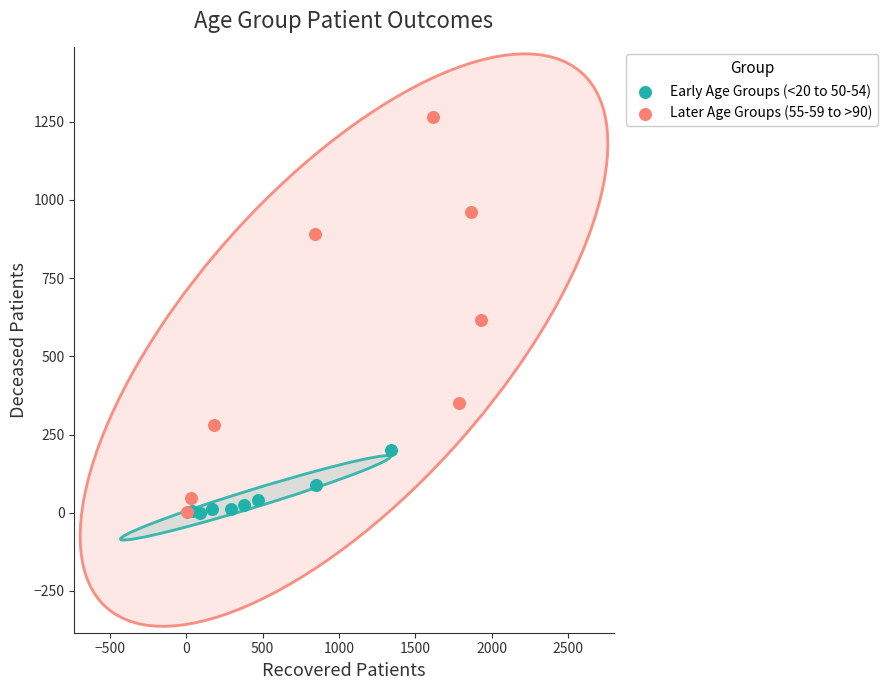

Which series reaches the maximum Y coordinate?

Later Age Groups (55-59 to >90)